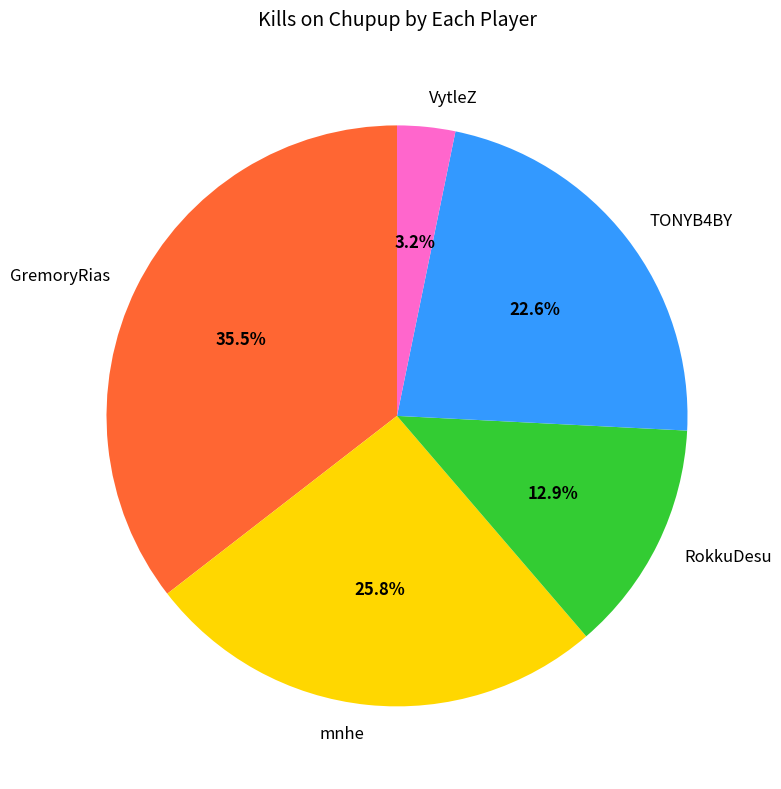

To the nearest percent, what percentage of the pie is TONYB4BY?

23%